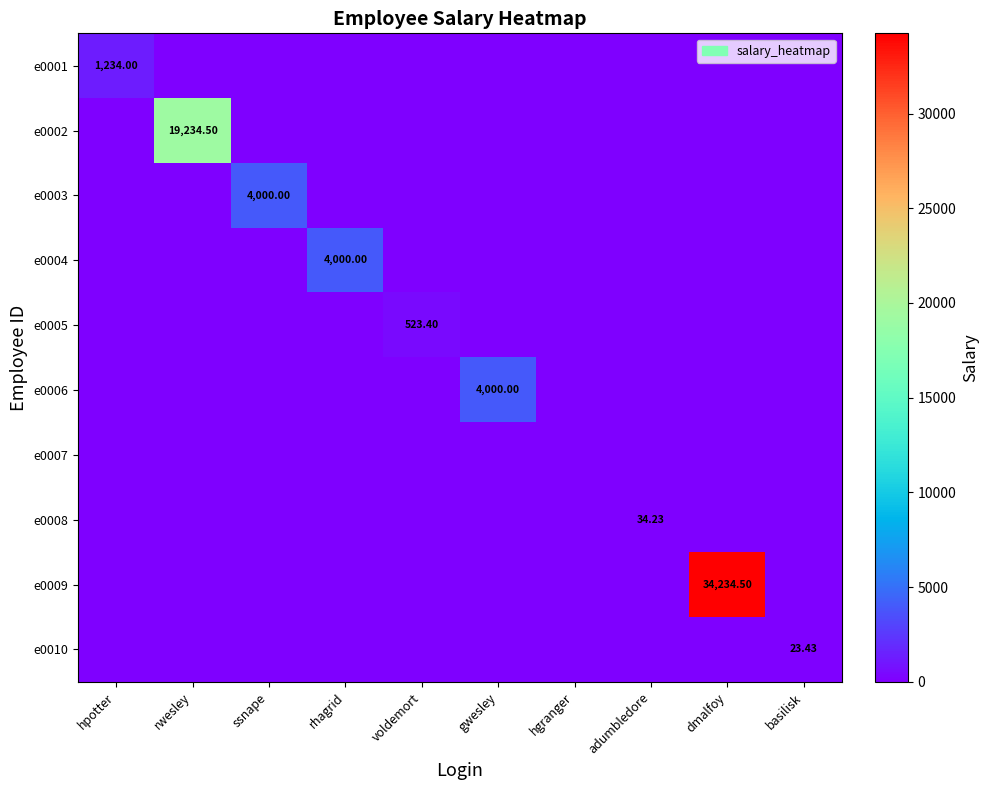

How many values in the e0001 series exceed 0?

1